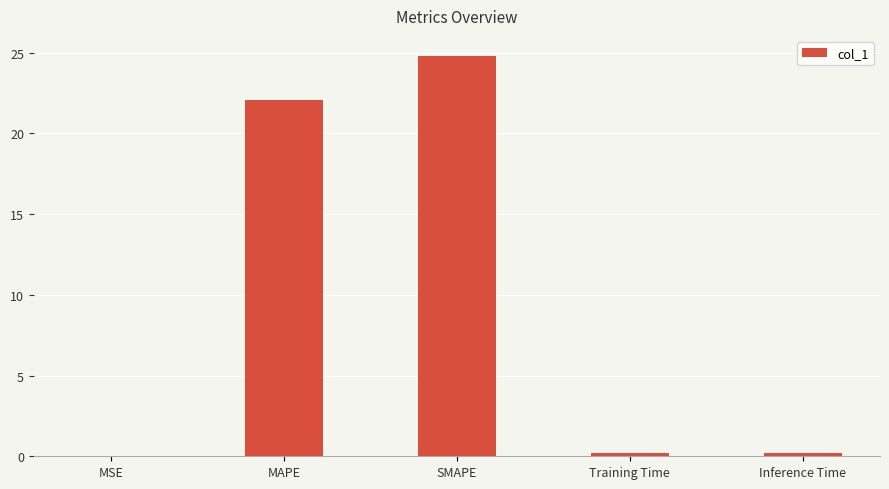

Which category has the highest value across all series?

SMAPE